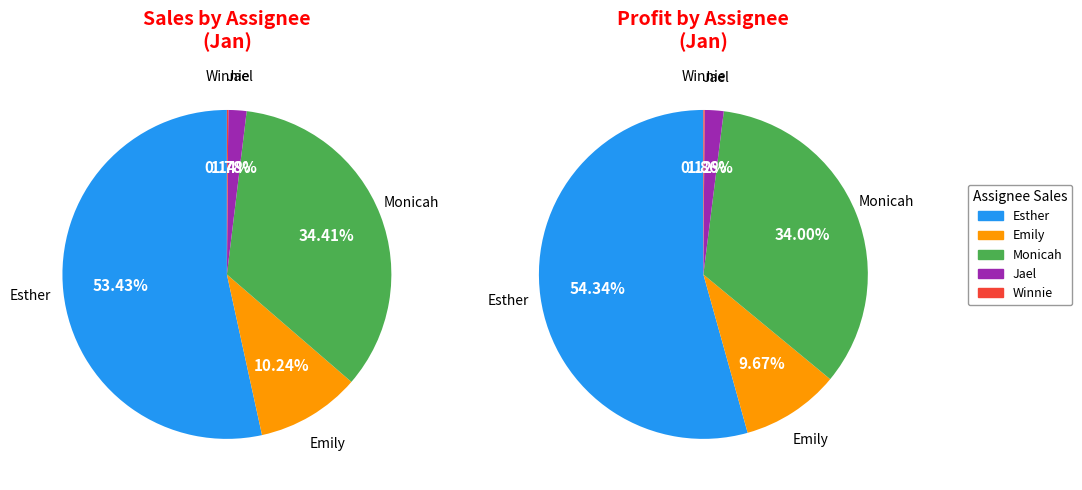

Is it true that Monicah is 12% of the pie?

False